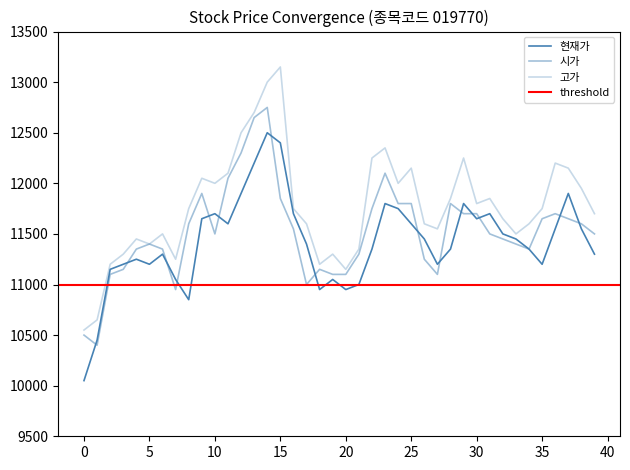

Is it true that 현재가 equals 17888 at 31?

False